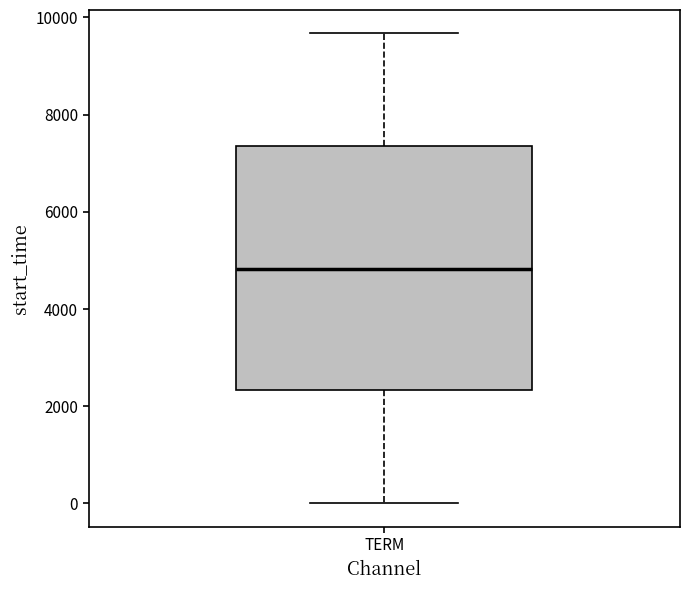

Transcribe this box plot: give where the median line is, the range the box spans, and where the two whiskers end, as read against the y-axis. The values are not printed on the chart, so give them approximately, as read against the axis.

median 4800, box 2400 to 7400, whiskers 0 to 9600